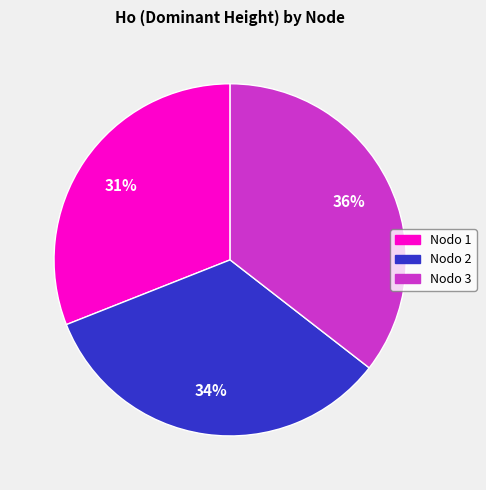

Does any single category account for the majority?

No